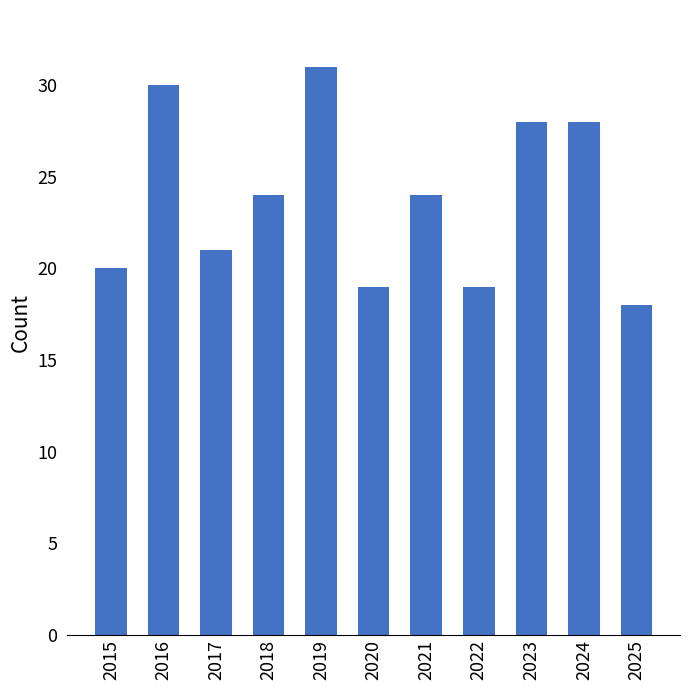

The chart shows a value of 28 at 2023. True or false?

True